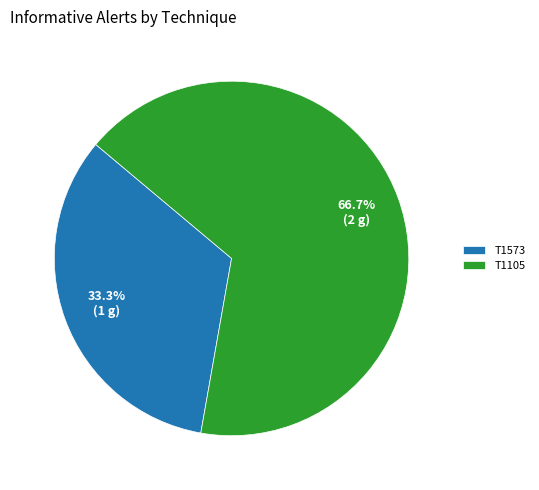

To the nearest percent, what is the average slice percentage?

50%